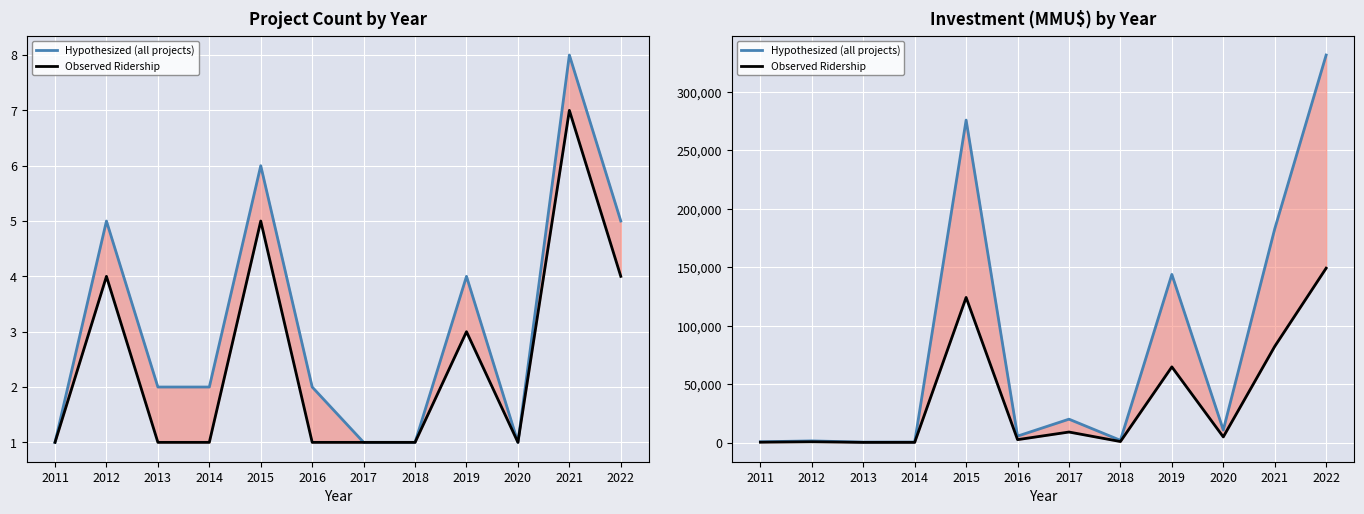

The value of Observed Ridership at 2018 is 391. True or false?

False